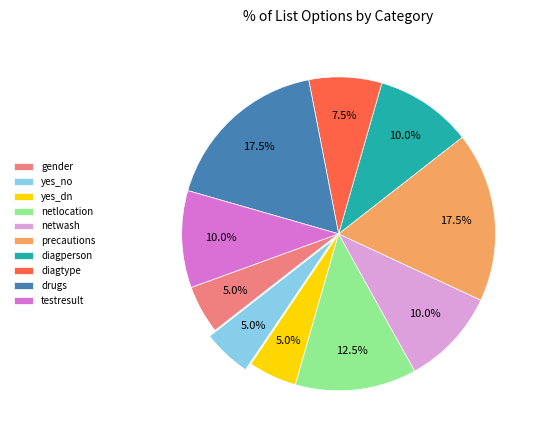

Count the number of slices in the pie.

10